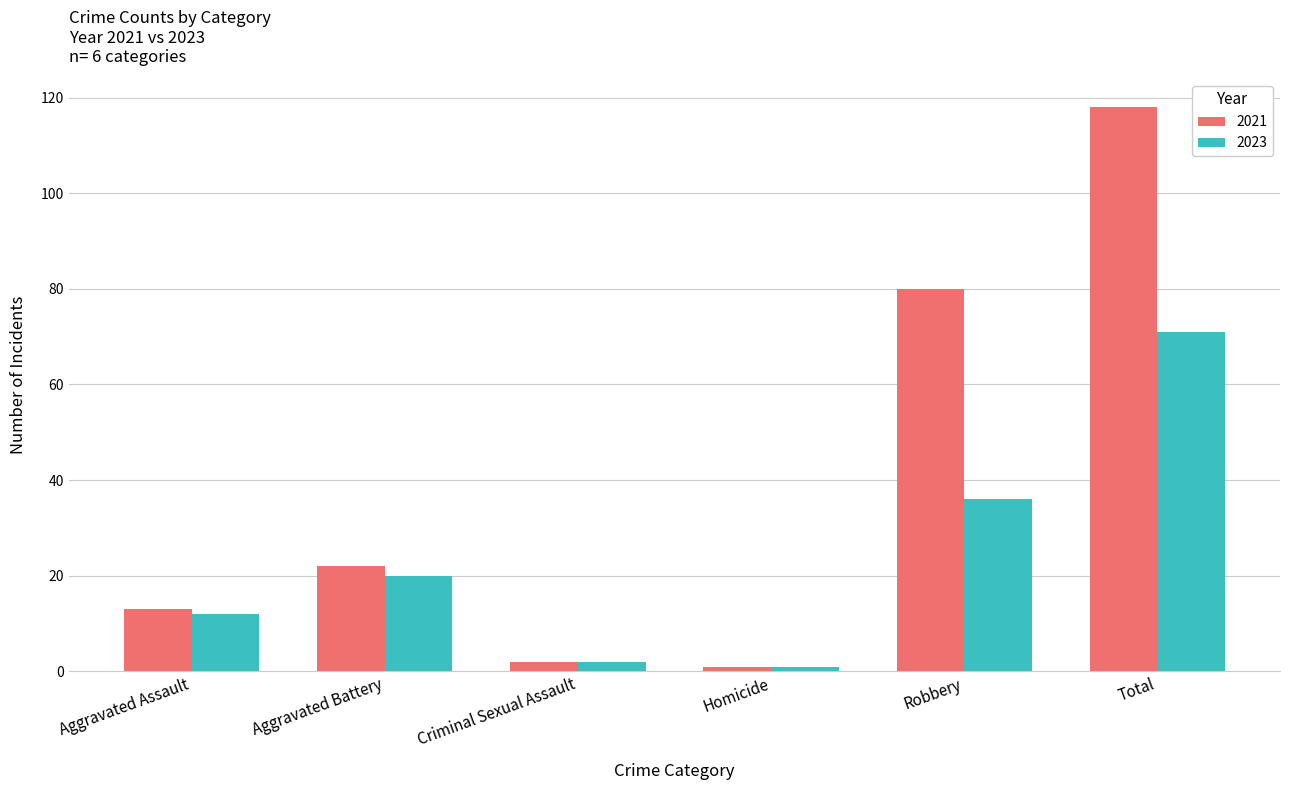

The 2023 series shows 63 at Robbery. True or false?

False